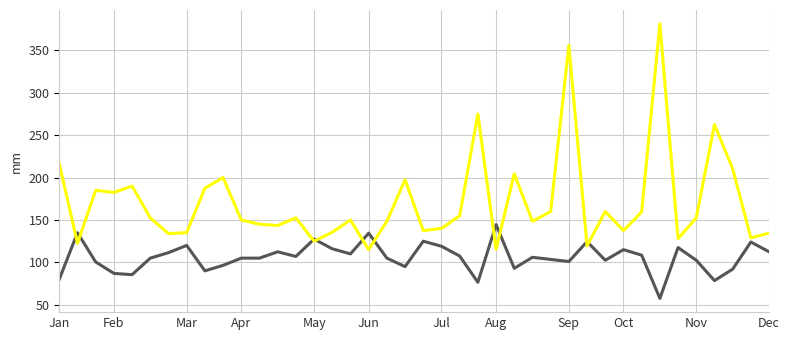

What is the smallest value displayed?

57.5